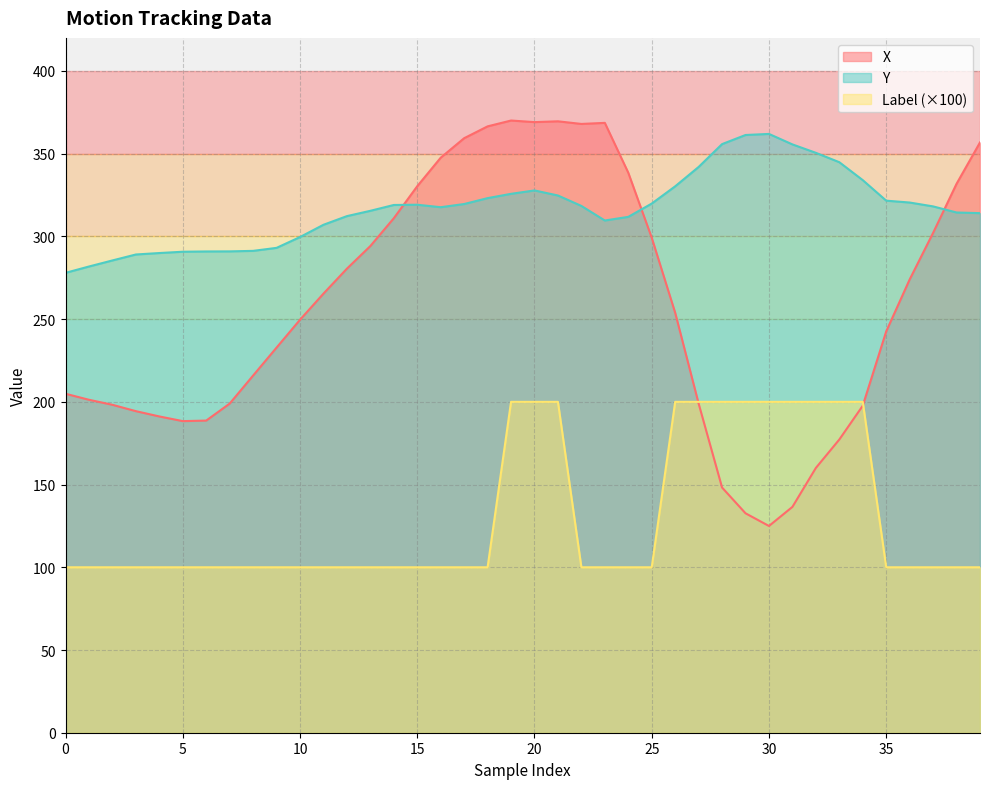

How many intersections are there between X and Label?

2